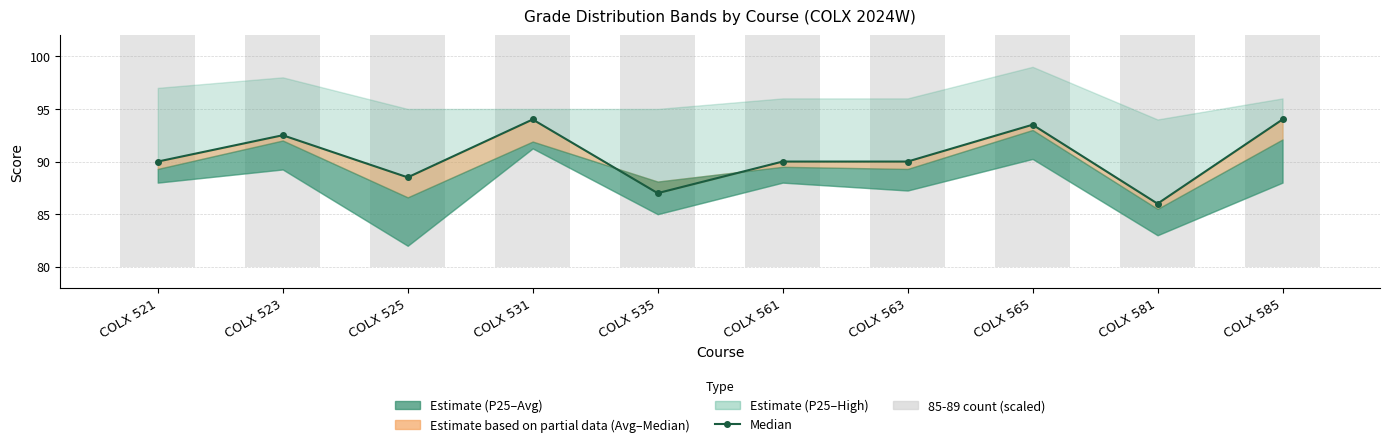

Which series changed the most between COLX 563 and COLX 585?

Median